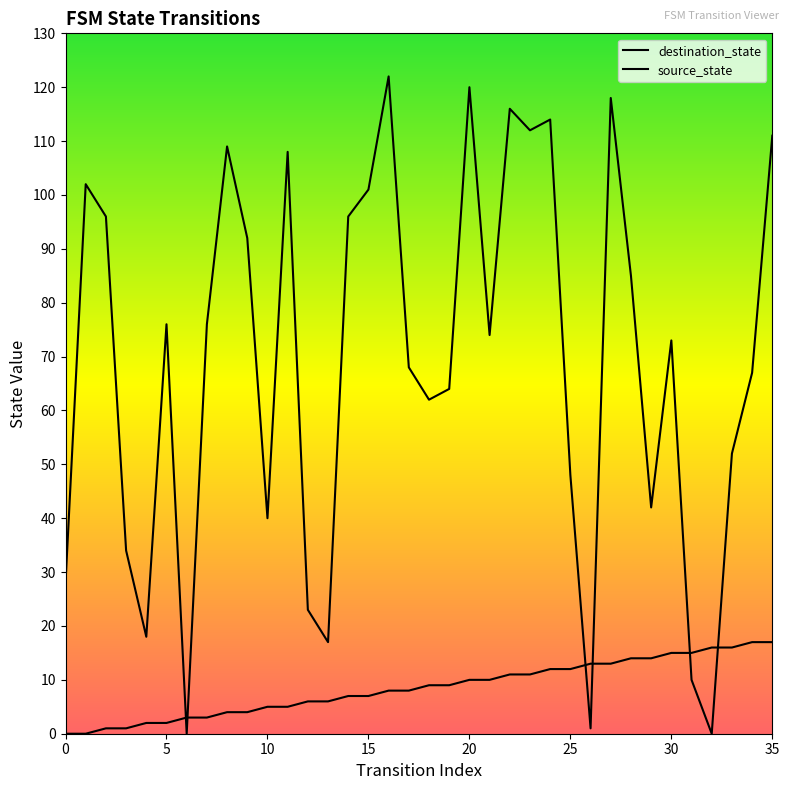

What is the value of the destination_state point at the 12th from the left?

108